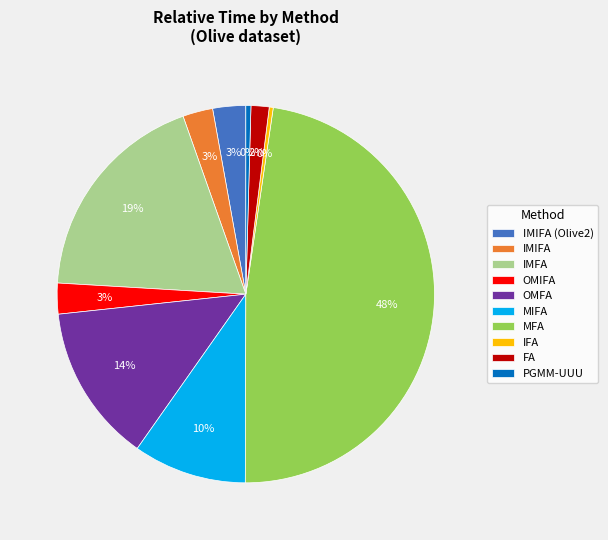

What percentage is the IMIFA slice, to the nearest percent?

3%